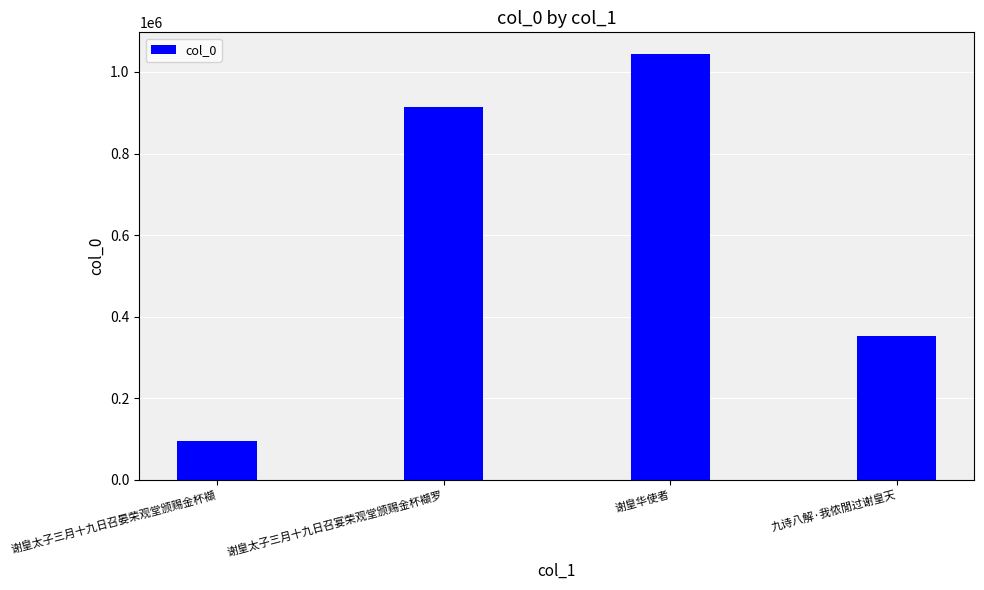

The chart shows a value of 93910 at 谢皇太子三月十九日召晏荣观堂颁赐金杯襭. True or false?

True